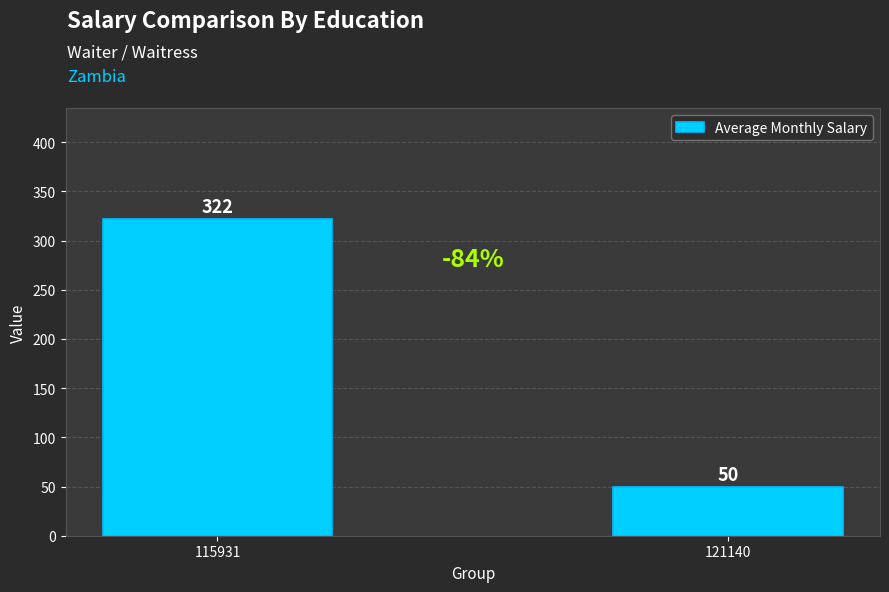

List the labels in order of value, largest first.

115931, 121140